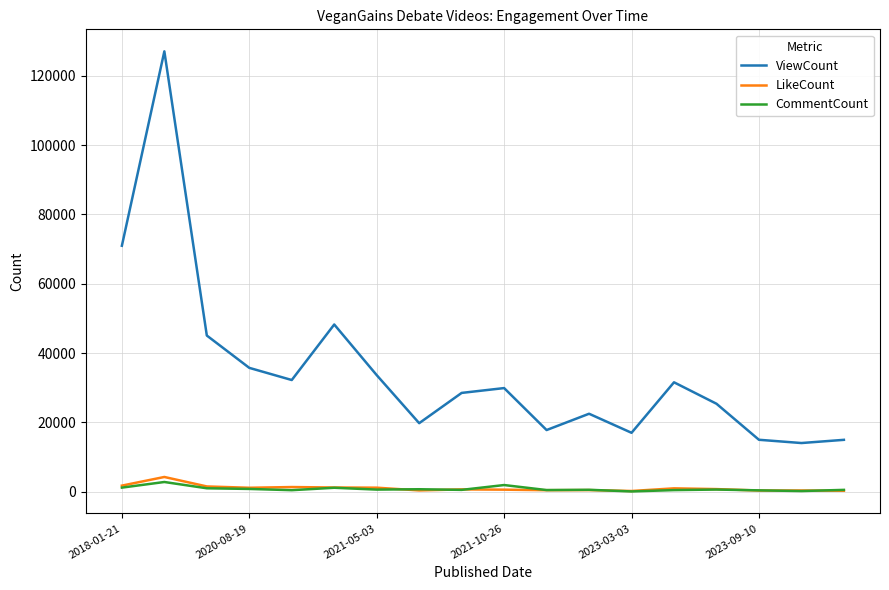

Which series has the largest range (max minus min)?

ViewCount